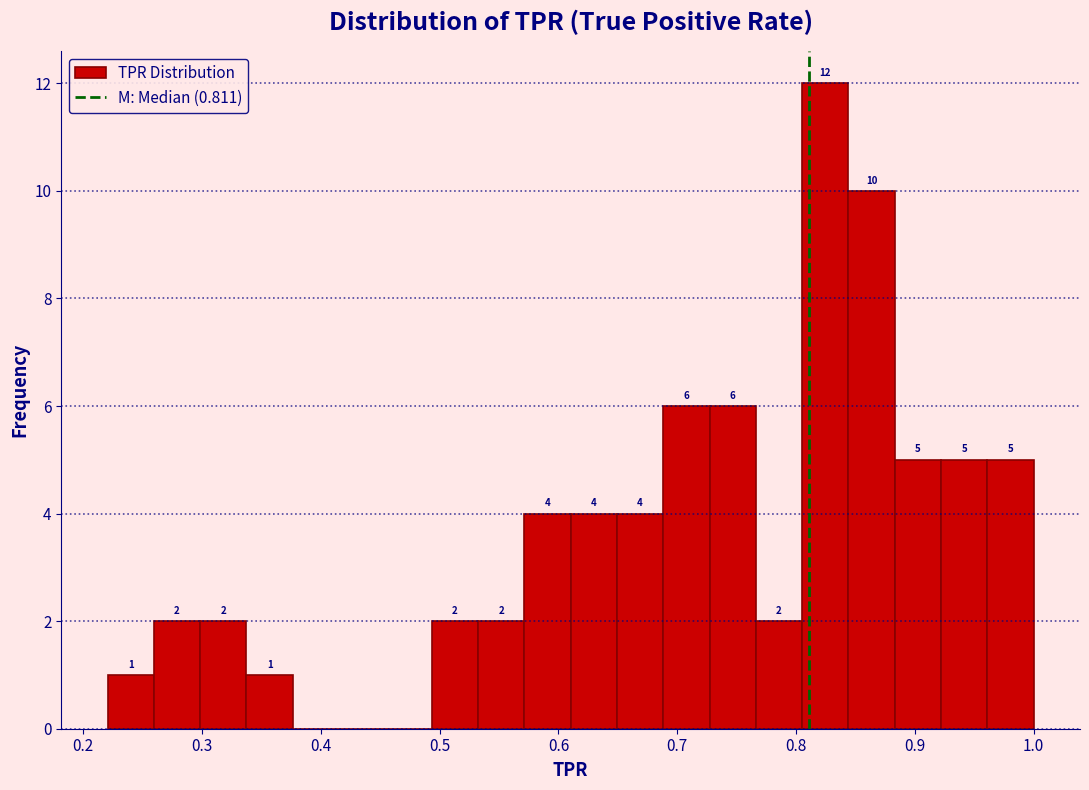

Read against the x-axis, roughly where is the centre of the tallest bar?

0.82